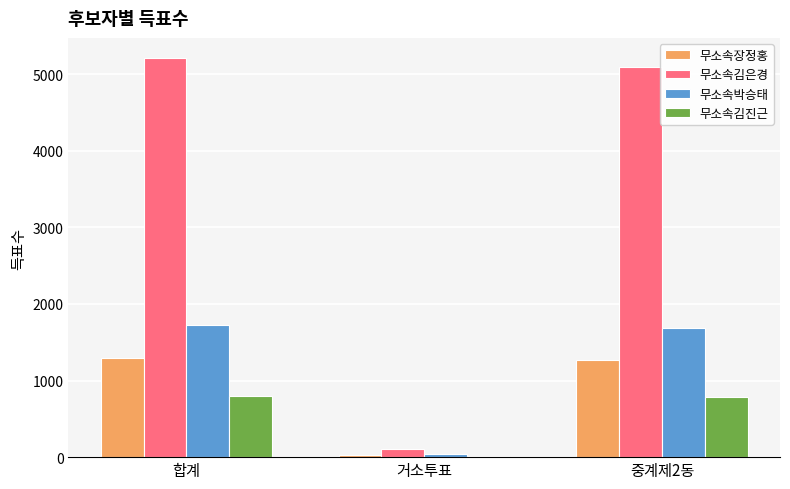

What is the total value across all series at 중계제2동?

8841